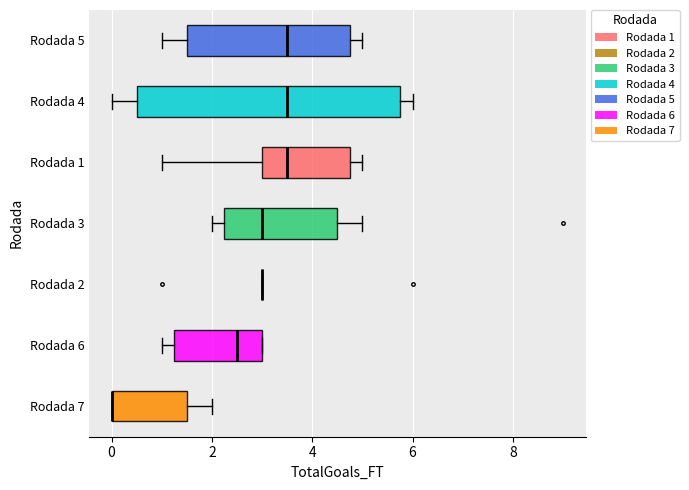

Reading bottom to top, read every box against the x-axis: the position of its median line, the range the box covers, and the ends of its whiskers. The values are not printed on the chart, so give them approximately, as read against the axis.

Rodada 7: median 0.0 (drawn on the box's left edge), box 0.0 to 1.6, whiskers 0.0 to 2.0
Rodada 6: median 2.6, box 1.2 to 3.0, whiskers 1.0 to 3.0
Rodada 2: box collapsed to a line at 3.0, whiskers 3.0 to 3.0
Rodada 3: median 3.0, box 2.2 to 4.6, whiskers 2.0 to 5.0
Rodada 1: median 3.6, box 3.0 to 4.8, whiskers 1.0 to 5.0
Rodada 4: median 3.6, box 0.6 to 5.8, whiskers 0.0 to 6.0
Rodada 5: median 3.6, box 1.6 to 4.8, whiskers 1.0 to 5.0